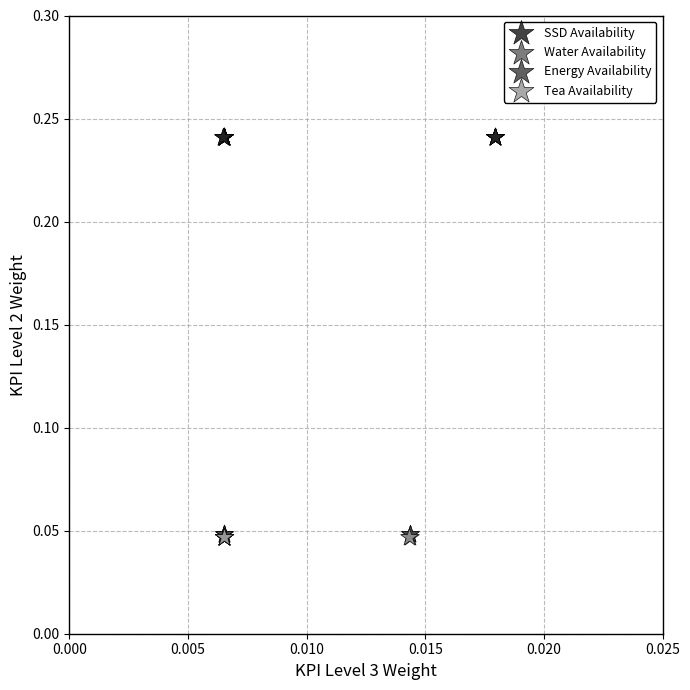

Which series reaches the maximum Y coordinate?

SSD Availability